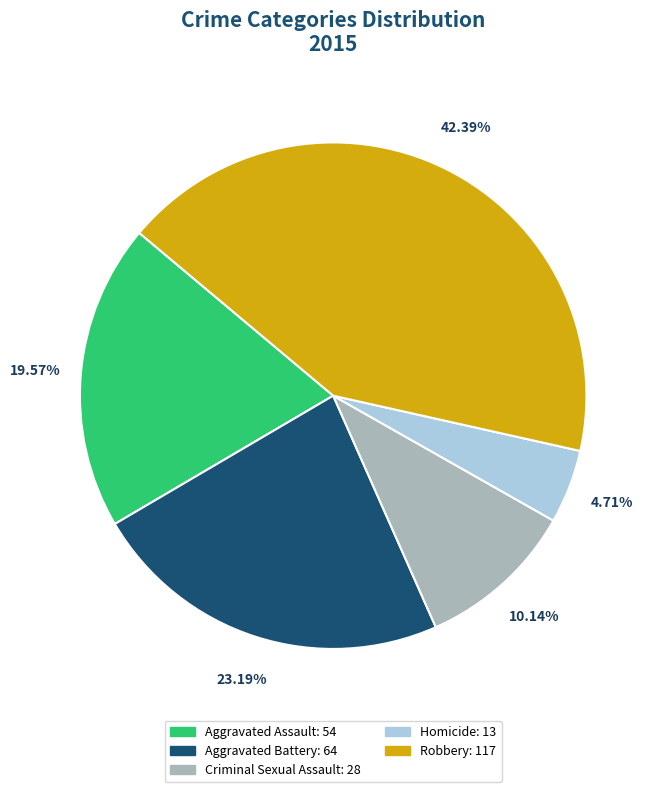

How many slices are in this pie chart?

5